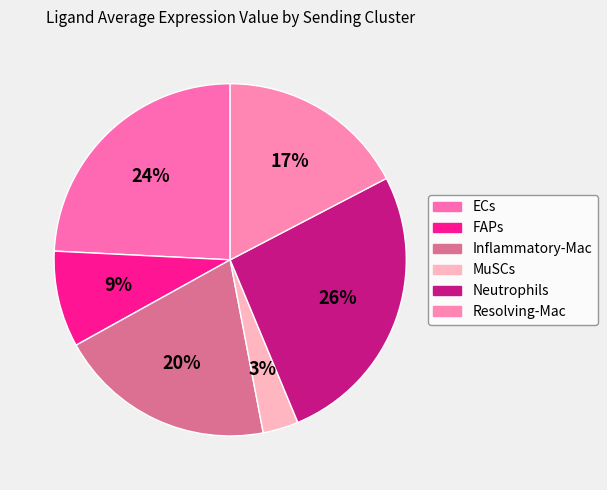

What percentage is the FAPs slice, to the nearest percent?

9%